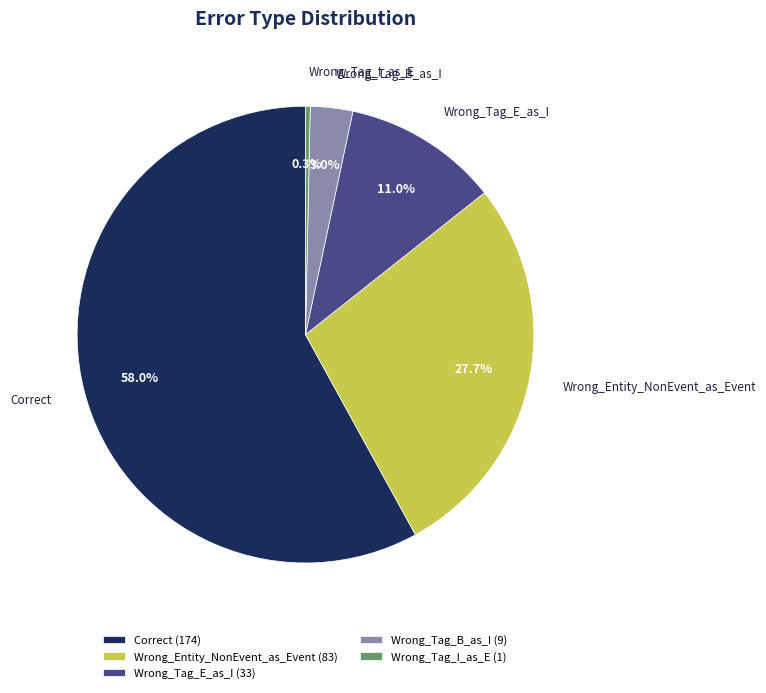

Combined, what portion of the pie is Correct and Wrong_Tag_E_as_I?

69.0%